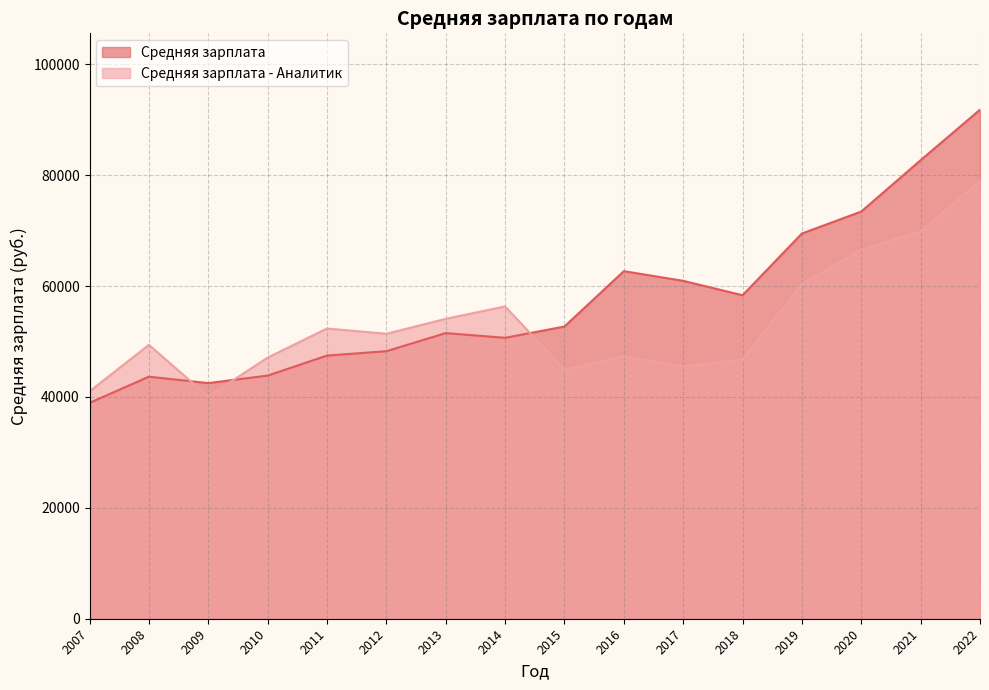

What is the average value of the Средняя зарплата series?

57424